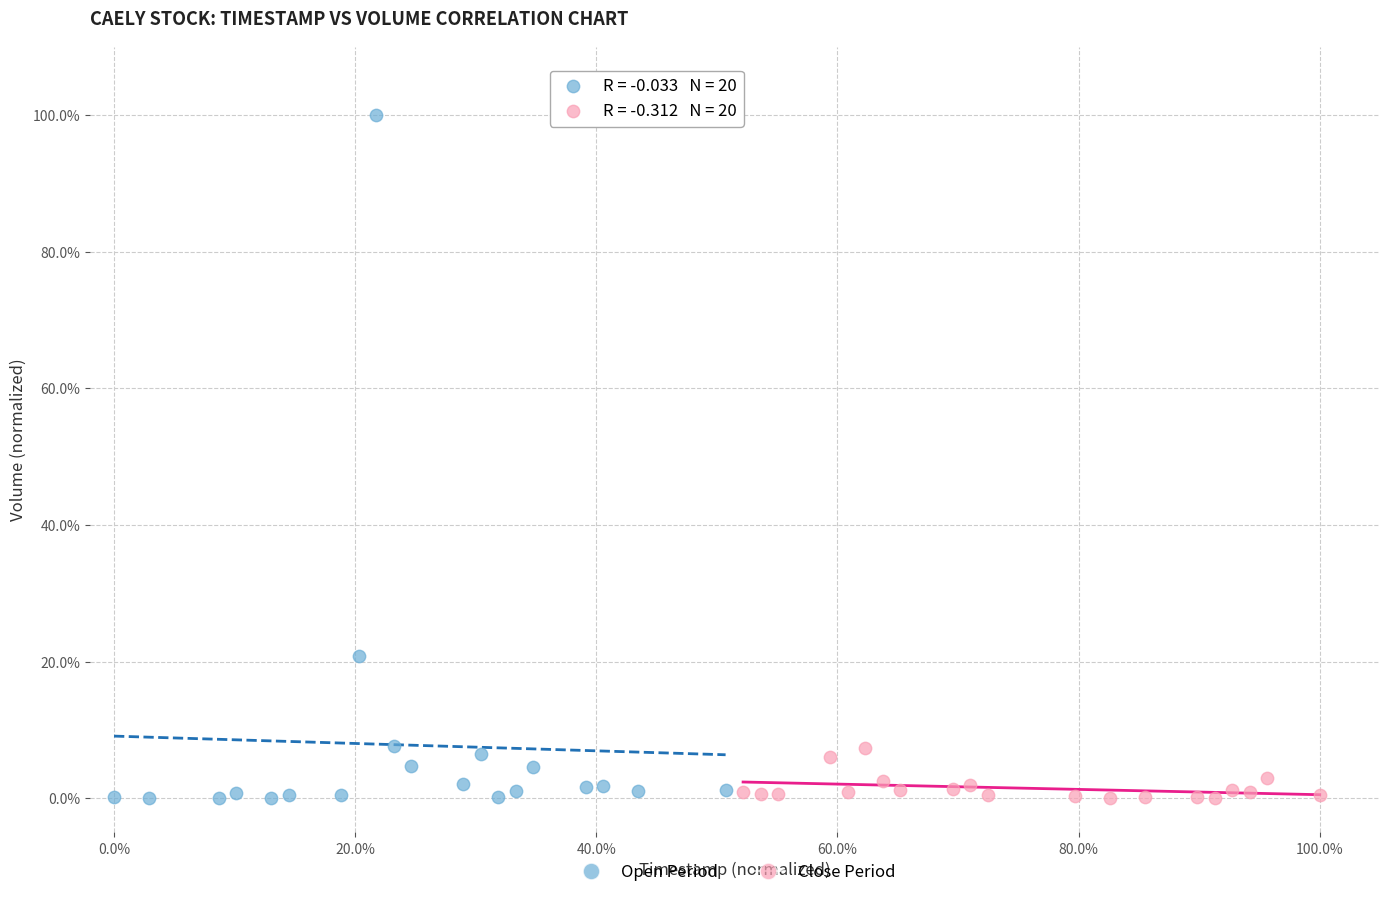

Which series has the largest Y range (max minus min)?

Open Period